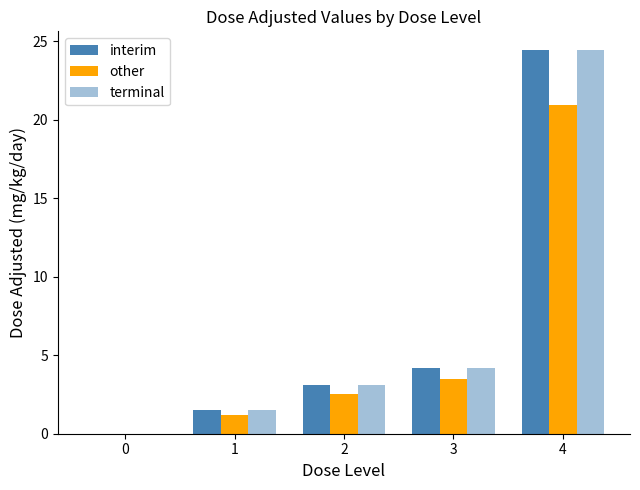

Does the chart contain stacked bars?

No